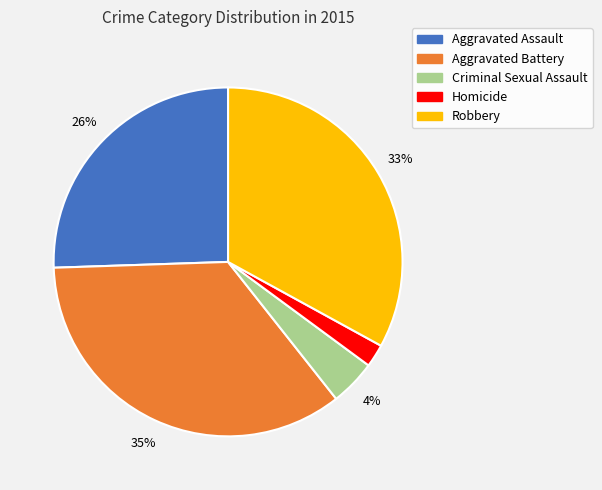

Between Robbery and Criminal Sexual Assault, which is larger?

Robbery